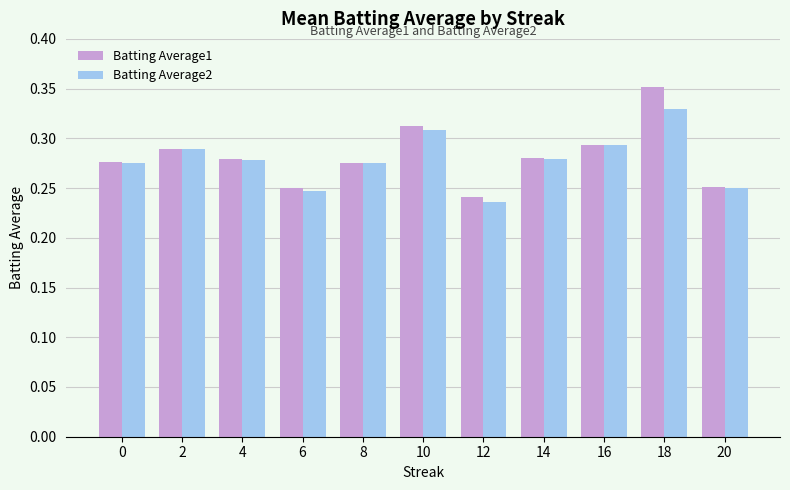

Count the Batting Average2 values in the range 0 to 1.

11